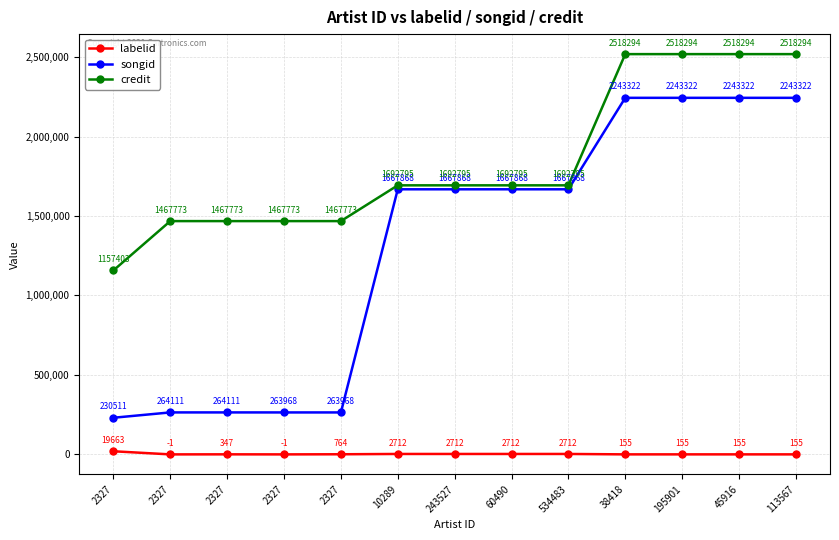

True or false: songid and labelid intersect in this chart.

False